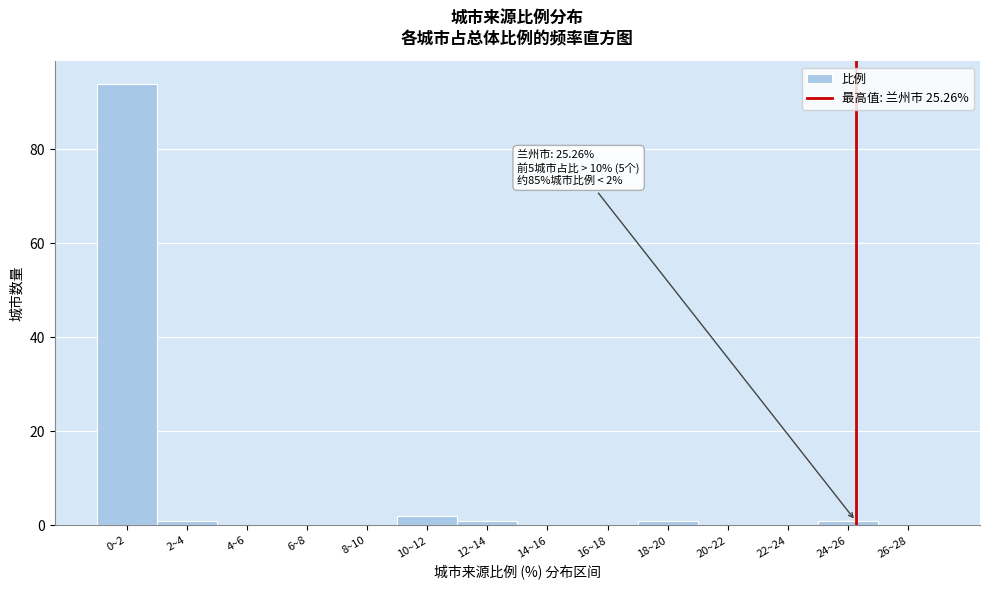

Reading left to right, what are all the values shown in this chart?

0~2=94	2~4=1	4~6=0	6~8=0	8~10=0	10~12=2	12~14=1	14~16=0	16~18=0	18~20=1	20~22=0	22~24=0	24~26=1	26~28=0